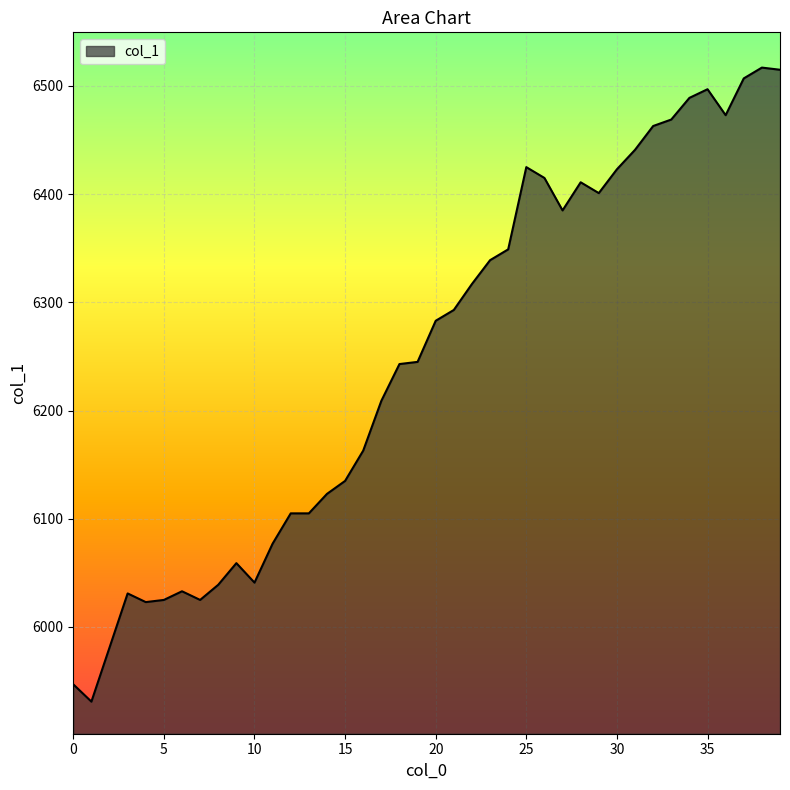

What is the minimum value shown in the chart?

5931